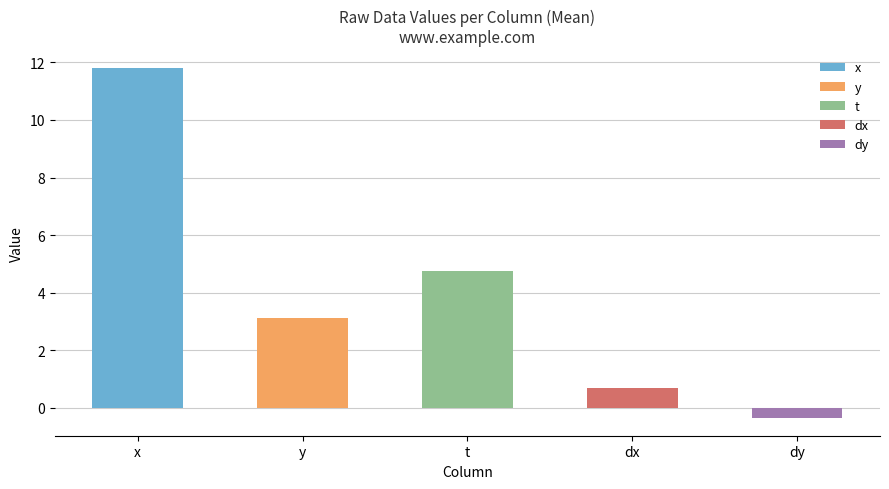

Rank the series at 1 from highest to lowest value.

x, t, y, dx, dy